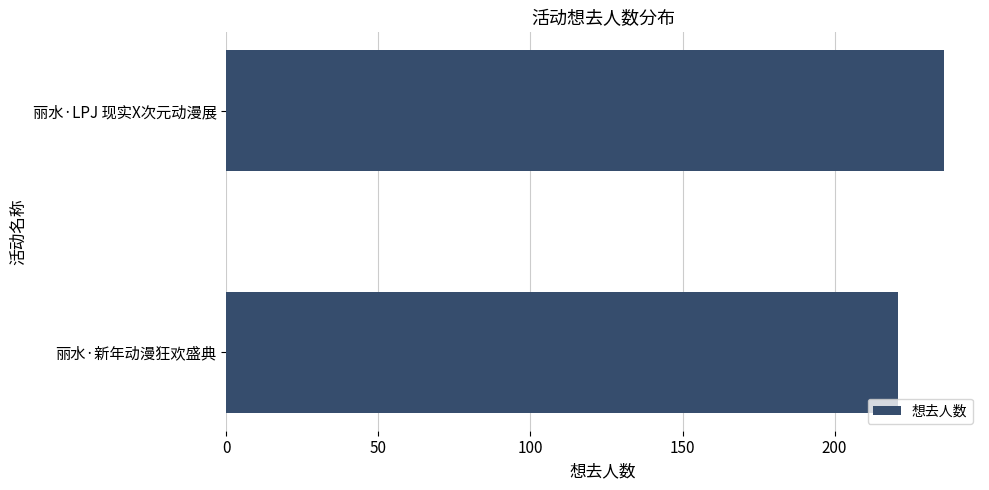

Rank the categories by value from lowest to highest.

丽水·新年动漫狂欢盛典, 丽水·LPJ 现实X次元动漫展